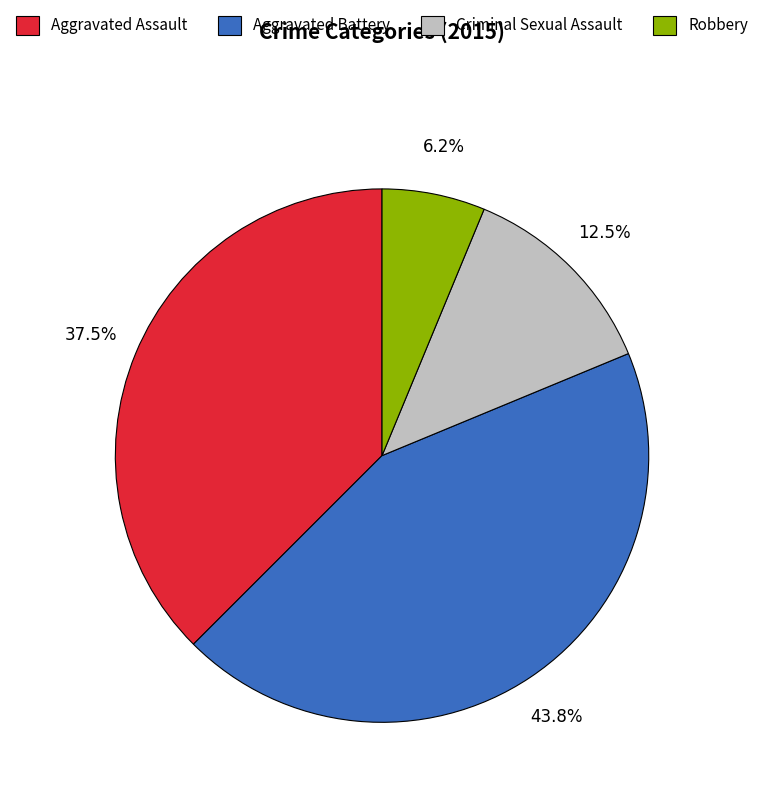

Is there a majority slice in this chart?

No